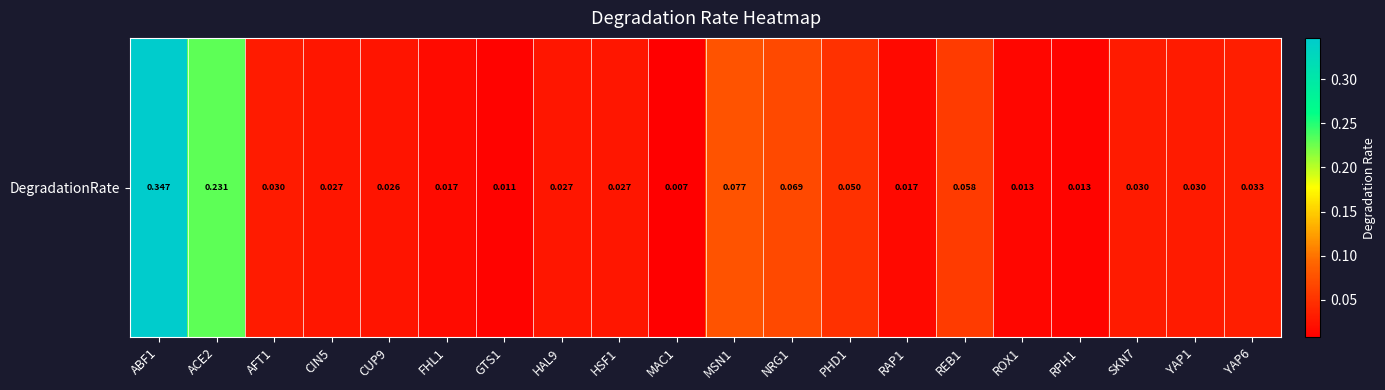

List the labels in order of value, smallest first.

MAC1, GTS1, RPH1, ROX1, RAP1, FHL1, CUP9, CIN5, HAL9, HSF1, AFT1, SKN7, YAP1, YAP6, PHD1, REB1, NRG1, MSN1, ACE2, ABF1